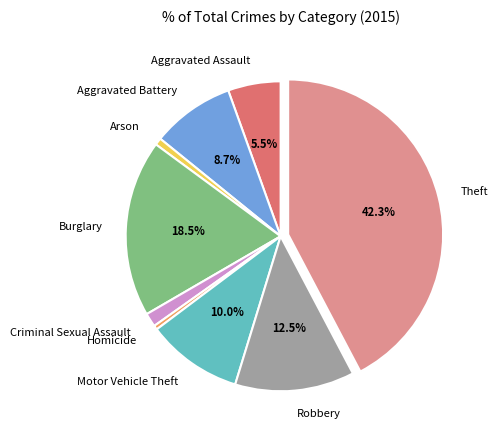

What percentage is NOT represented by Aggravated Battery?

91.3%